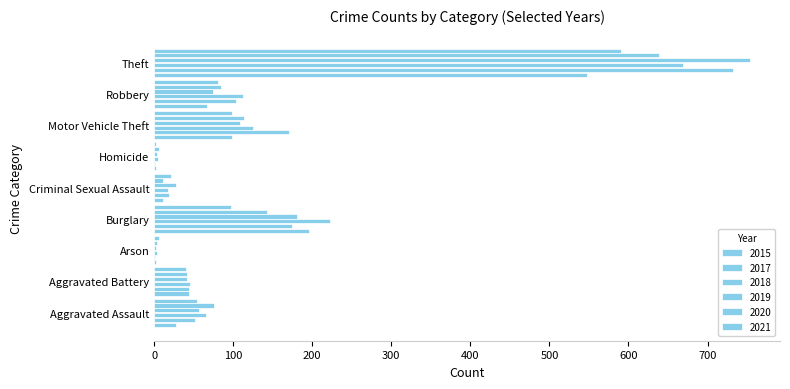

How many categories are shown in the chart?

9